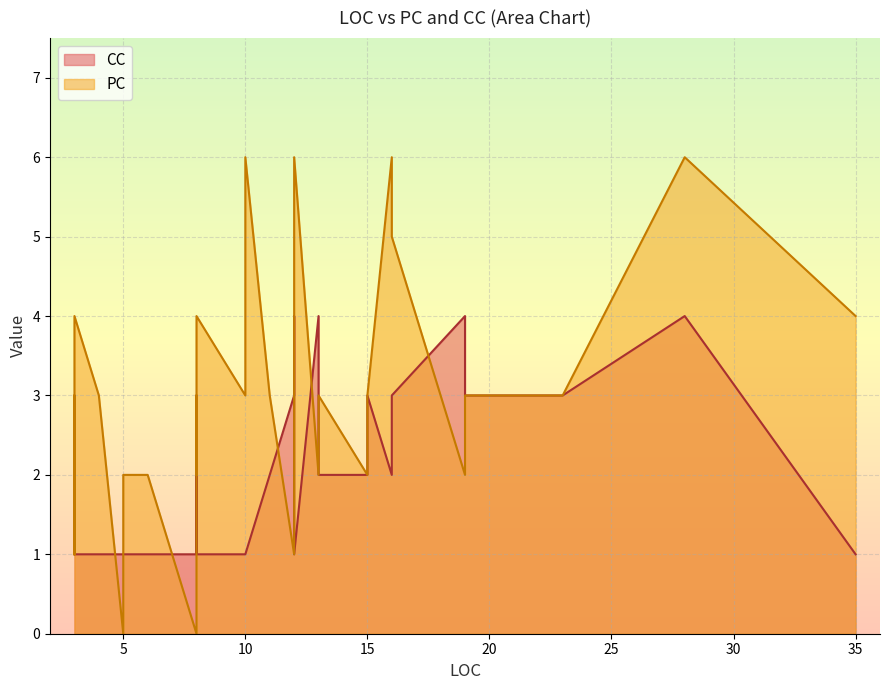

True or false: PC and CC intersect in this chart.

True